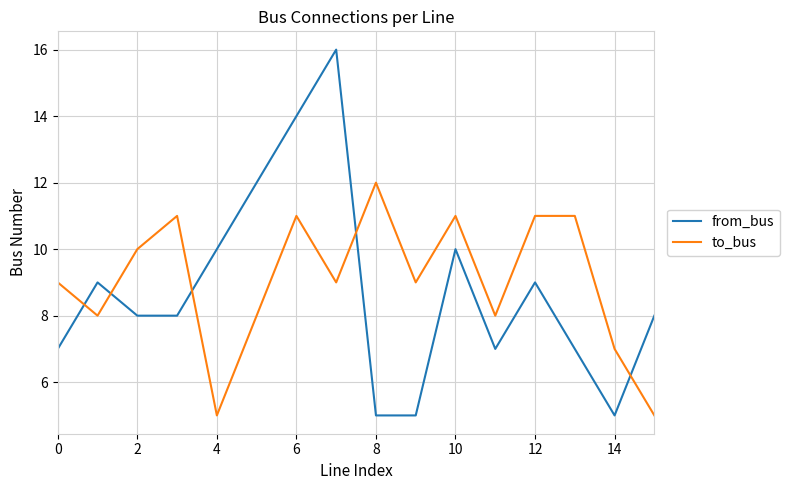

After their last crossing, which series has the higher values: from_bus or to_bus?

from_bus